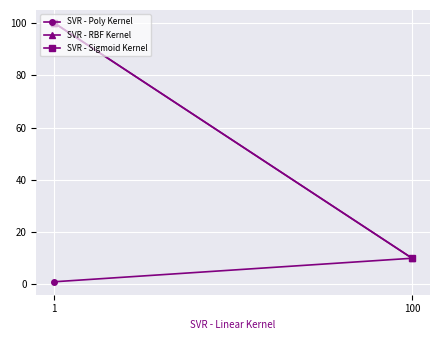

Rank the series at 100 from highest to lowest value.

SVR - Poly Kernel, SVR - RBF Kernel, SVR - Sigmoid Kernel